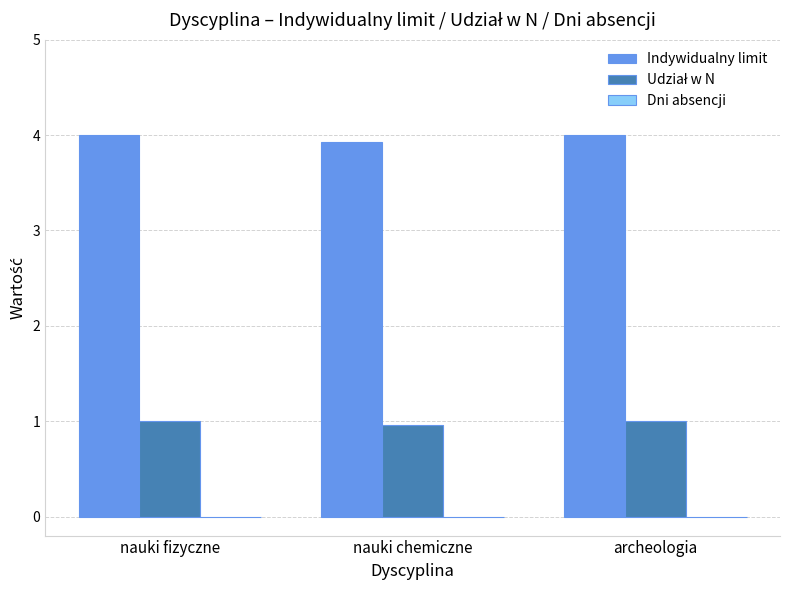

What is the greatest value displayed?

4.0